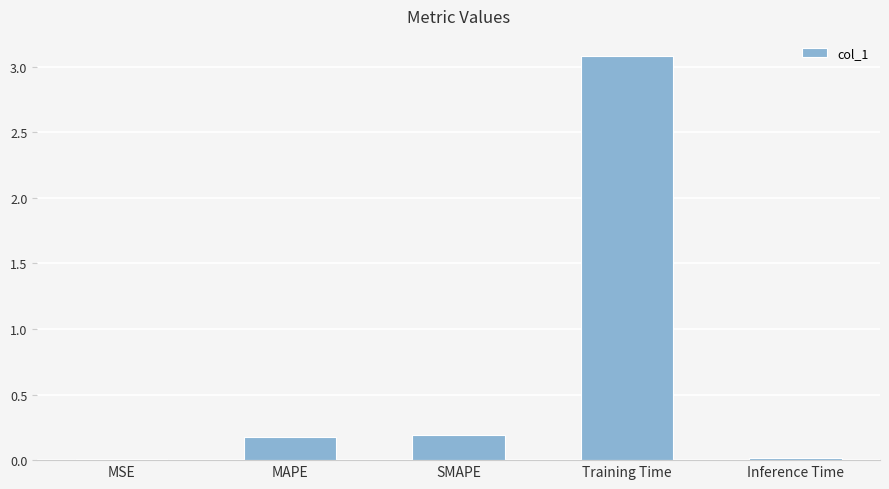

What is the maximum value shown in the chart?

3.1